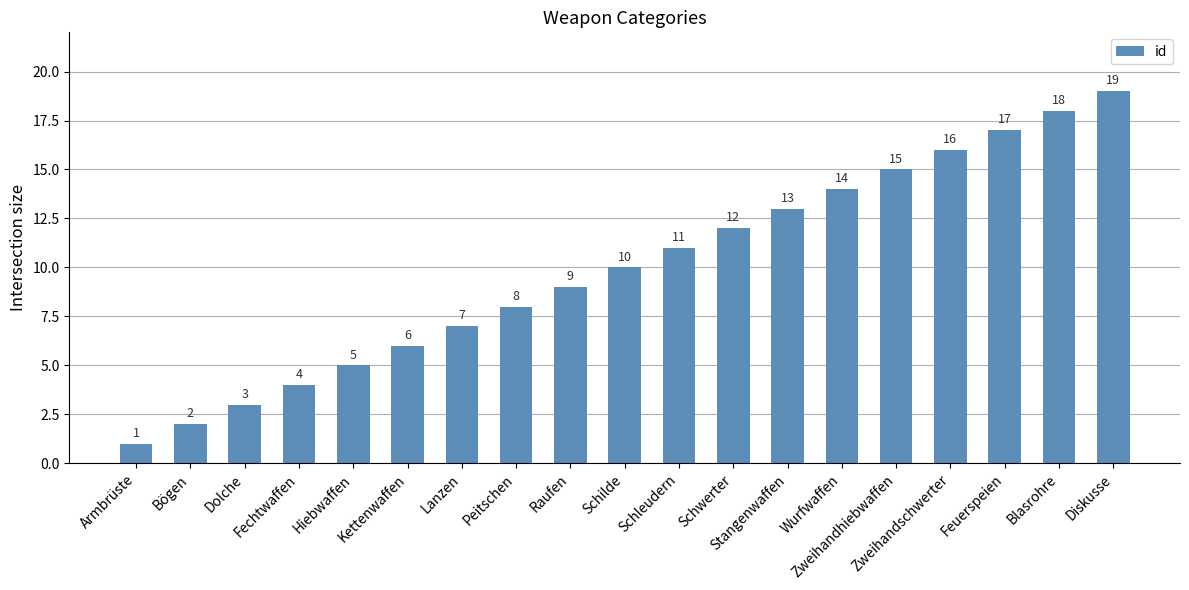

What is the change in value from Fechtwaffen to Stangenwaffen?

+9